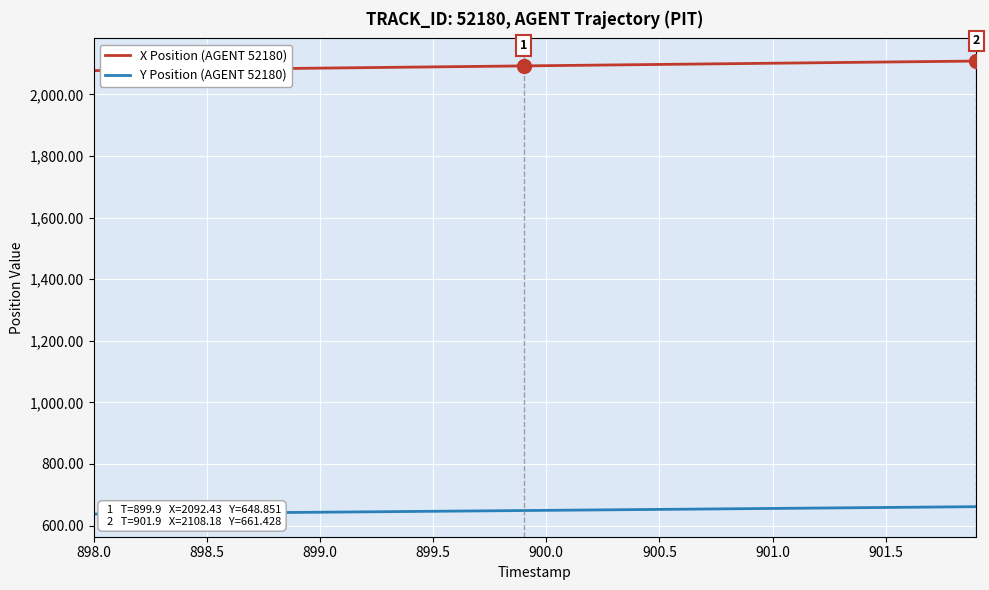

How many categories are shown in the chart?

40